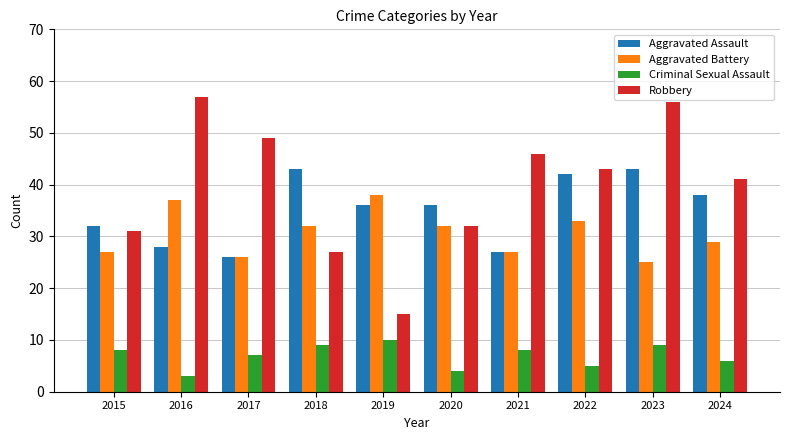

List the series in order of their peak value, lowest first.

Criminal Sexual Assault, Aggravated Battery, Aggravated Assault, Robbery